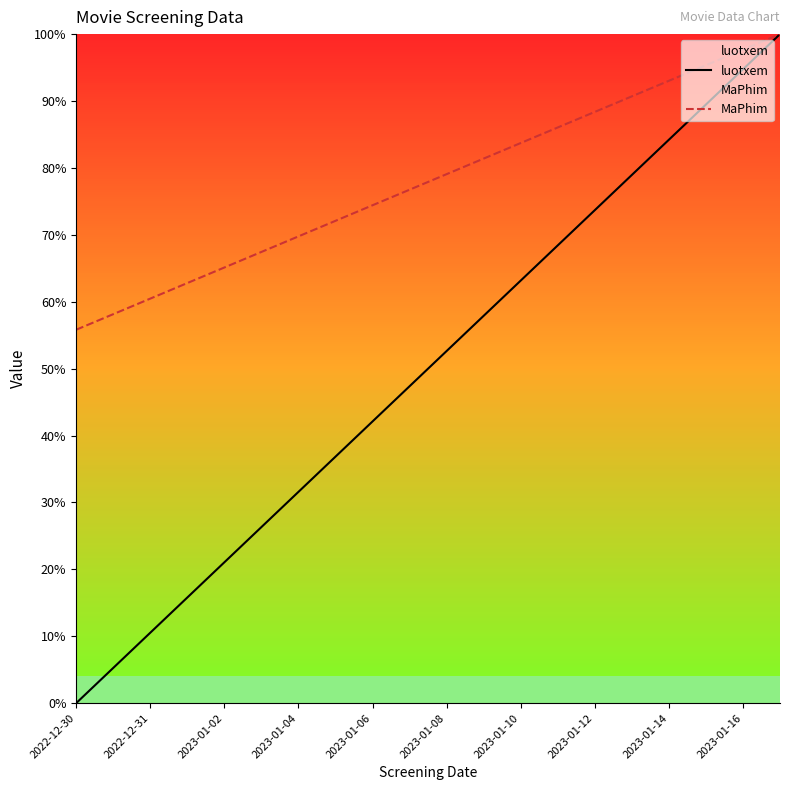

The value of luotxem at 2023-01-12 is 115.8. True or false?

False